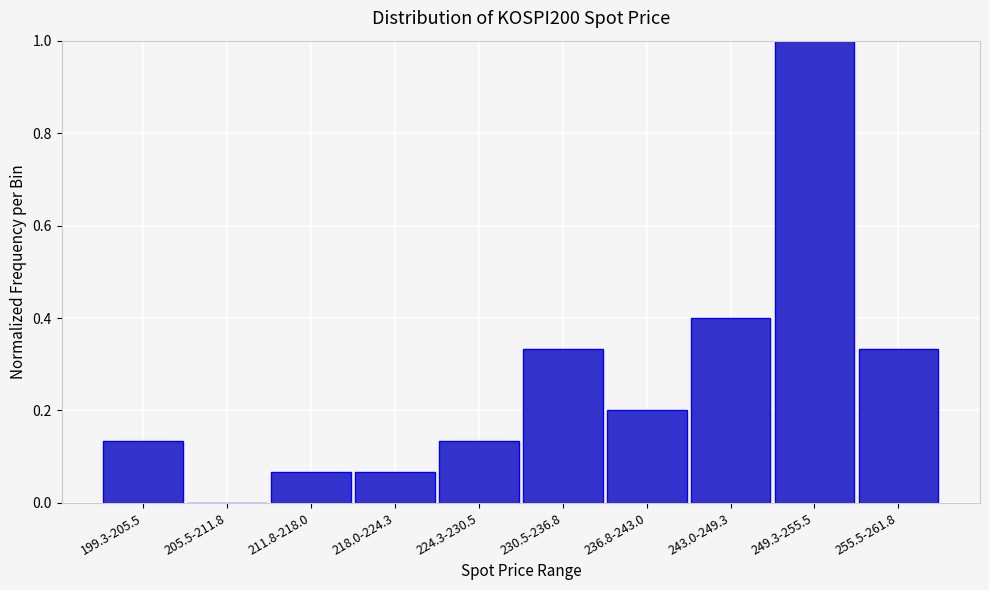

What is the greatest value displayed?

1.0